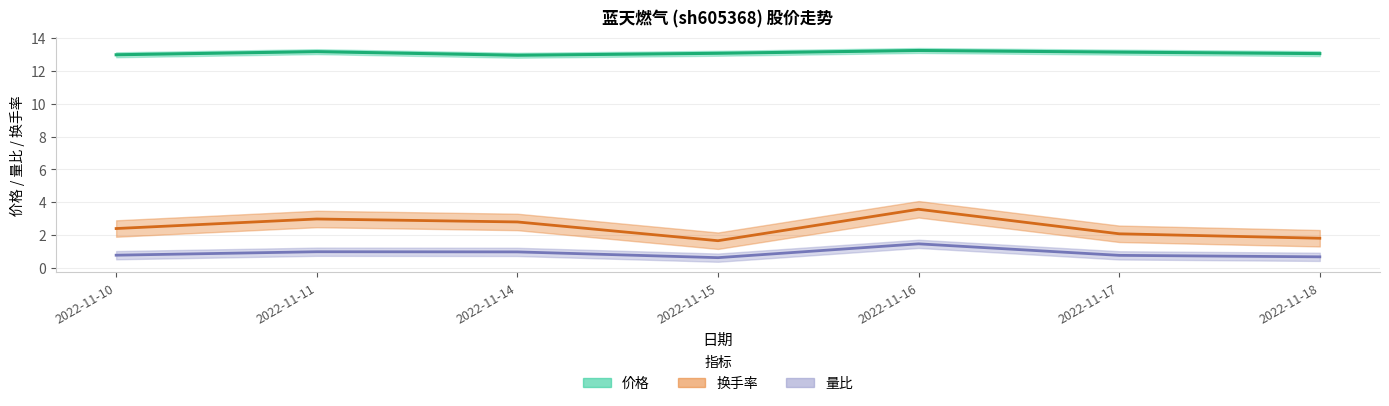

True or false: 换手率 and 价格 cross at least once.

False